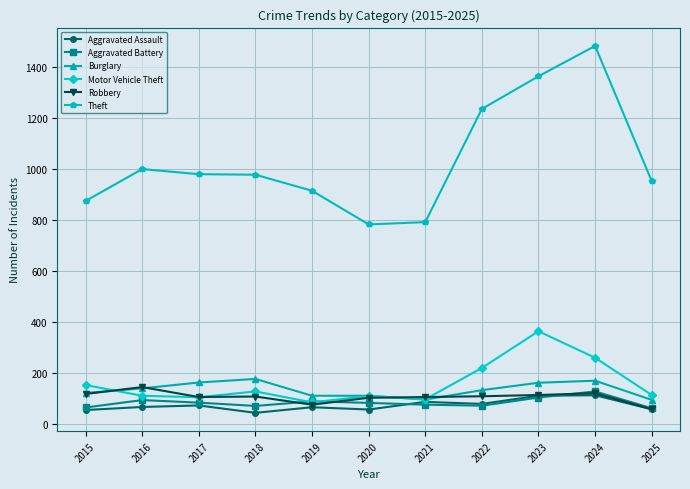

True or false: Motor Vehicle Theft has a value of 61 at 2018.

False